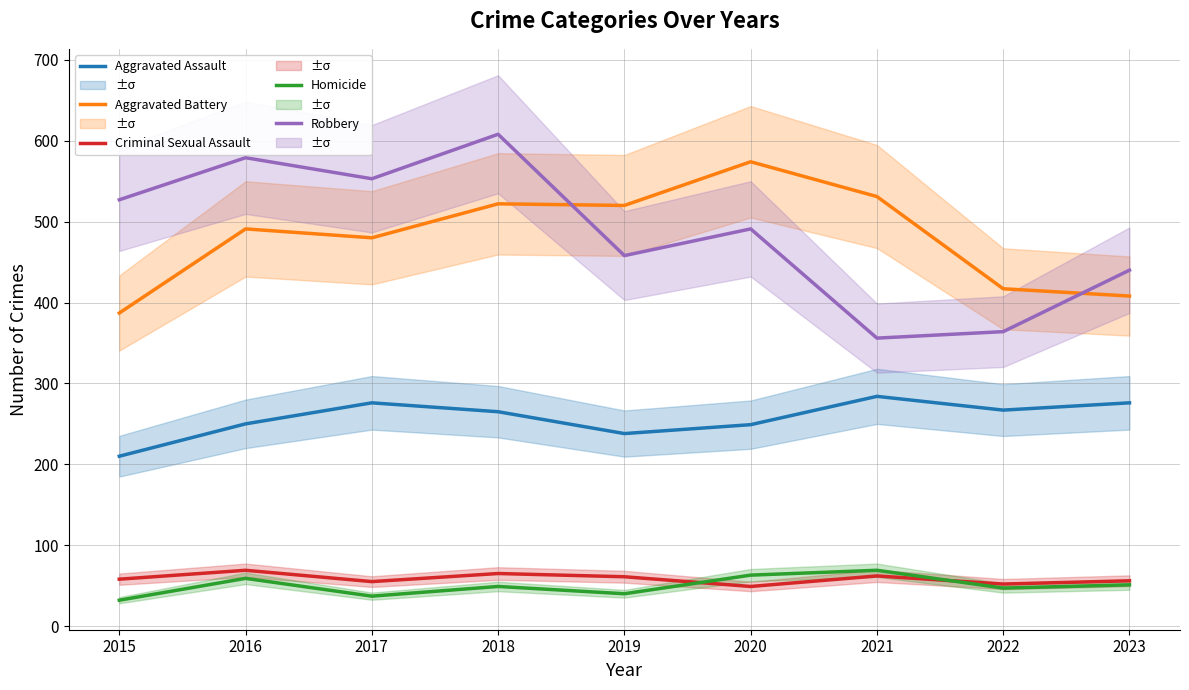

What is the difference between the Robbery values at 2016 and 2022?

215